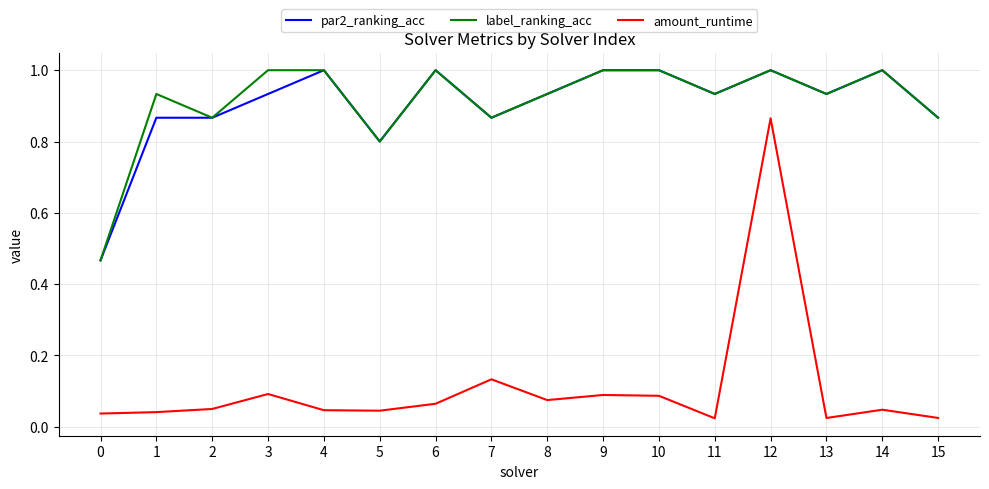

True or false: label_ranking_acc and amount_runtime cross at least once.

False